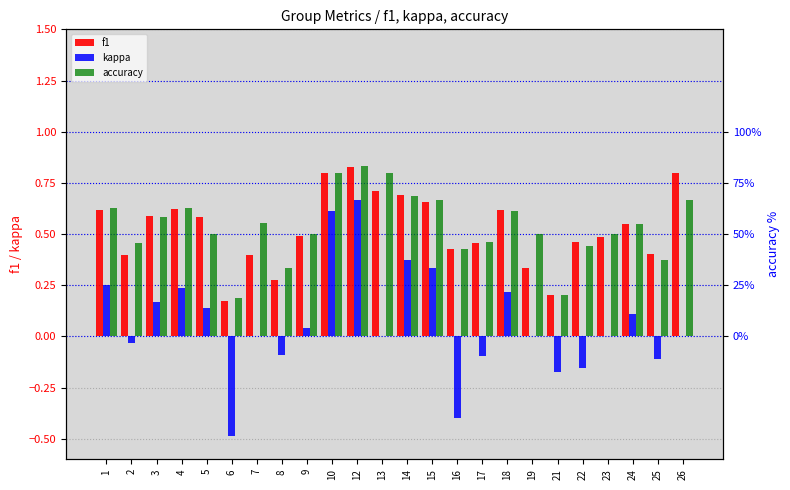

Reading right to left, transcribe all the data shown in this chart.

f1: 26=0.8	25=0.4	24=0.6	23=0.5	22=0.5	21=0.2	19=0.3	18=0.6	17=0.5	16=0.4	15=0.7	14=0.7	13=0.7	12=0.8	10=0.8	9=0.5	8=0.3	7=0.4	6=0.2	5=0.6	4=0.6	3=0.6	2=0.4	1=0.6
kappa: 26=0.0	25=-0.1	24=0.1	23=0.0	22=-0.2	21=-0.2	19=0.0	18=0.2	17=-0.1	16=-0.4	15=0.3	14=0.4	13=0.0	12=0.7	10=0.6	9=0.0	8=-0.1	7=0.0	6=-0.5	5=0.1	4=0.2	3=0.2	2=-0.0	1=0.2
accuracy: 26=66.7	25=37.5	24=54.8	23=50.0	22=44.4	21=20.0	19=50.0	18=61.5	17=46.2	16=42.9	15=66.7	14=68.8	13=80.0	12=83.3	10=80.0	9=50.0	8=33.3	7=55.6	6=18.8	5=50.0	4=62.5	3=58.3	2=45.5	1=62.5